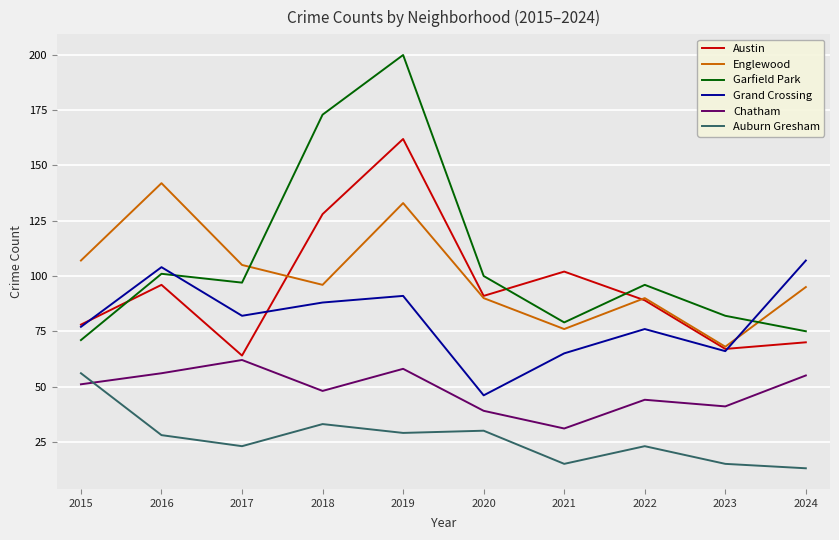

True or false: Englewood and Auburn Gresham intersect in this chart.

False